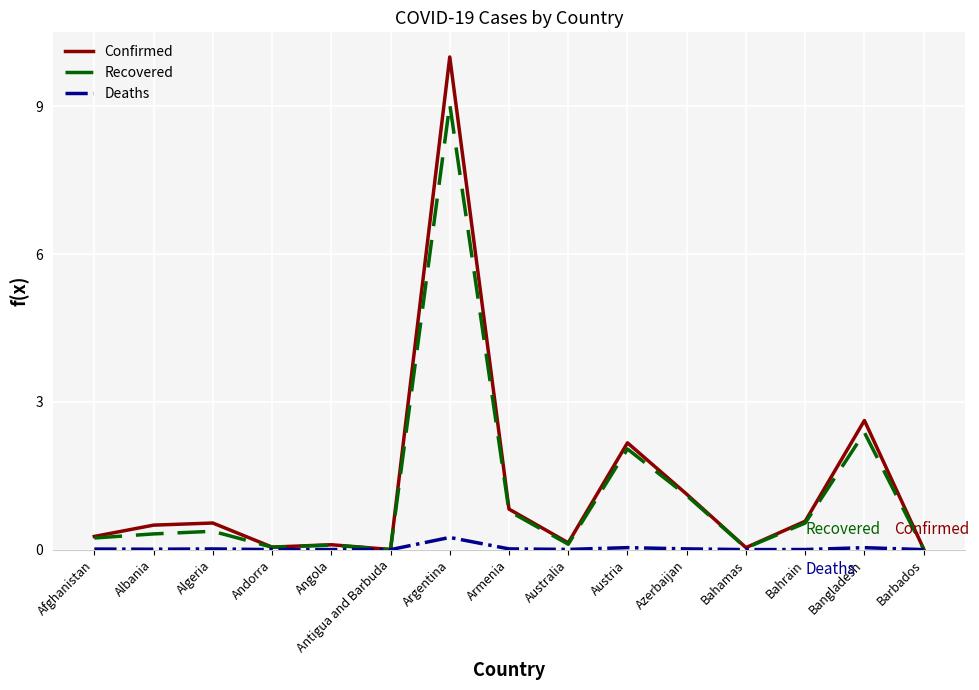

What is the difference between the Recovered values at Afghanistan and Bahamas?

0.2